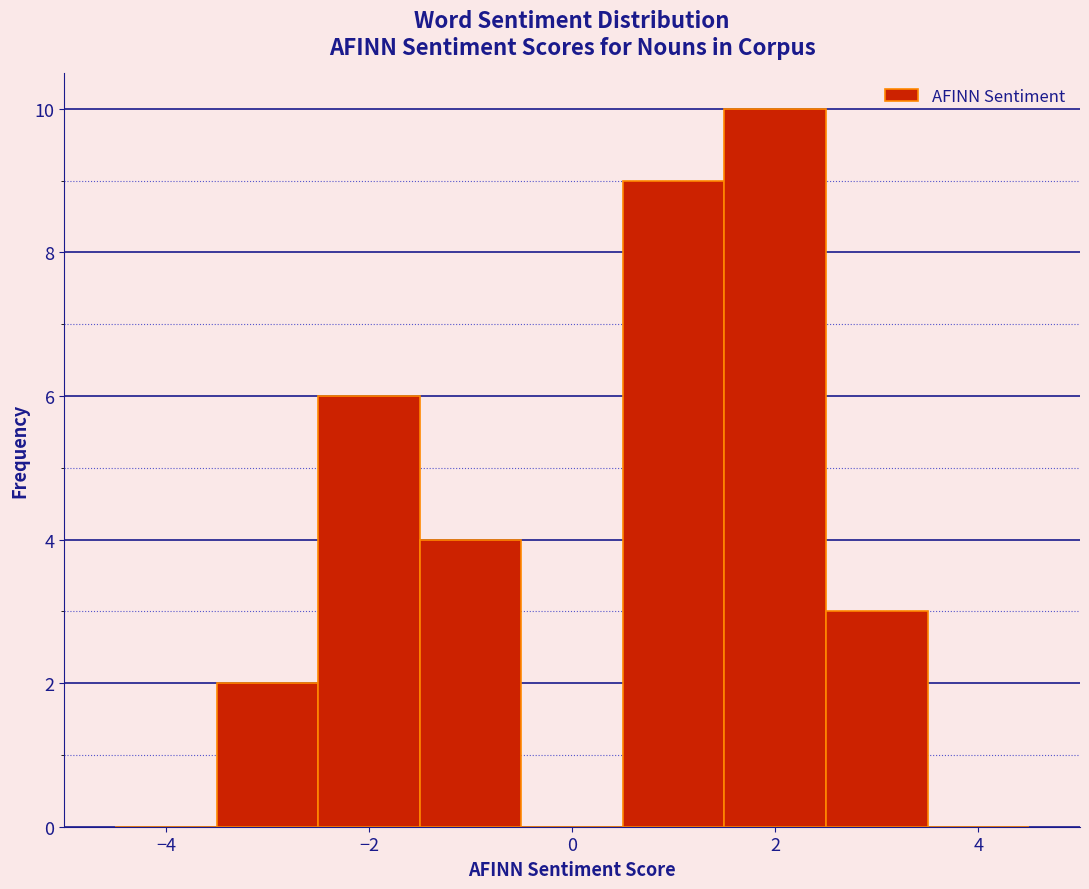

What is the height of the bar covering 2.5 to 3.5 on the x-axis? Neither the bar edges nor the heights are printed on the chart, so give them approximately, as read against the axes.

3